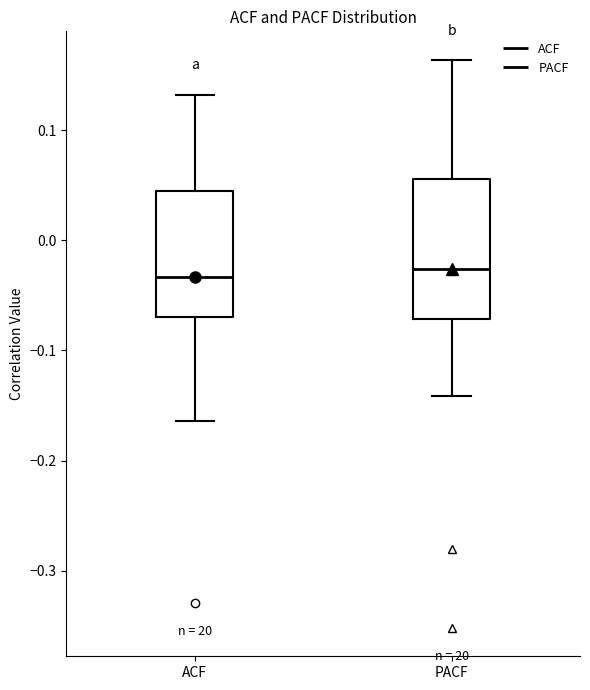

Reading left to right, read every box against the y-axis: the position of its median line, the range the box covers, and the ends of its whiskers. The values are not printed on the chart, so give them approximately, as read against the axis.

ACF: median -0.03, box -0.07 to 0.04, whiskers -0.16 to 0.13
PACF: median -0.03, box -0.07 to 0.06, whiskers -0.14 to 0.16